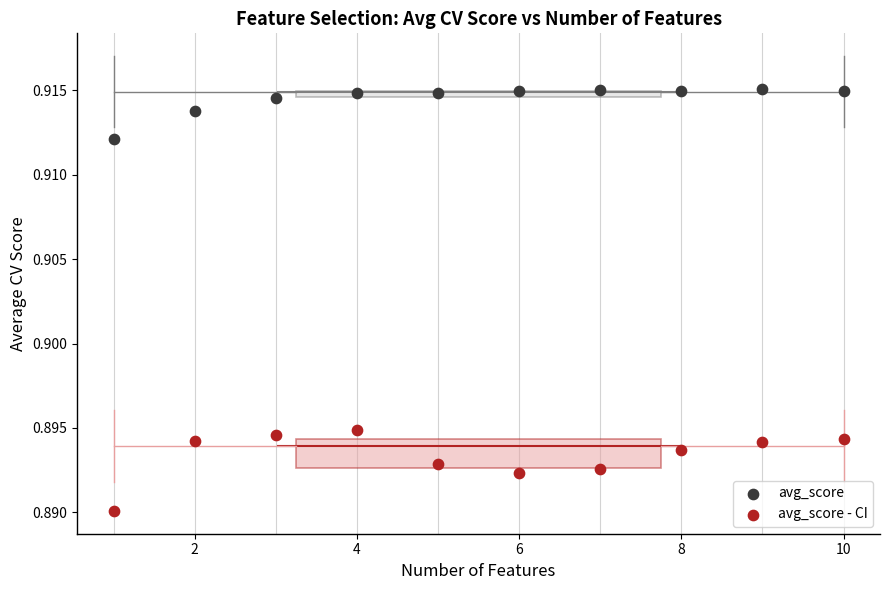

Which series has the largest Y range (max minus min)?

avg_score - CI